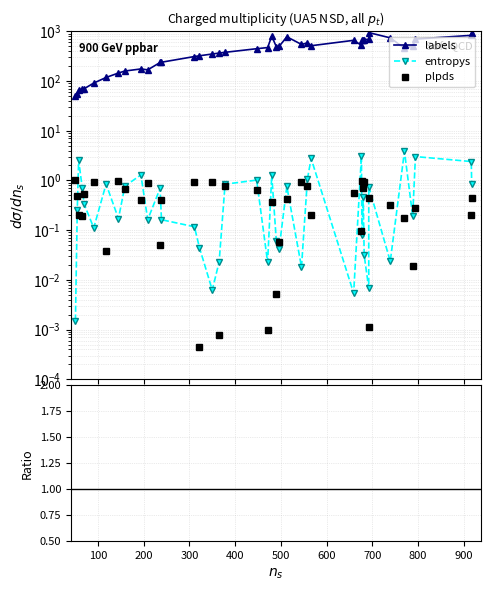

How many lines are shown in the chart?

3